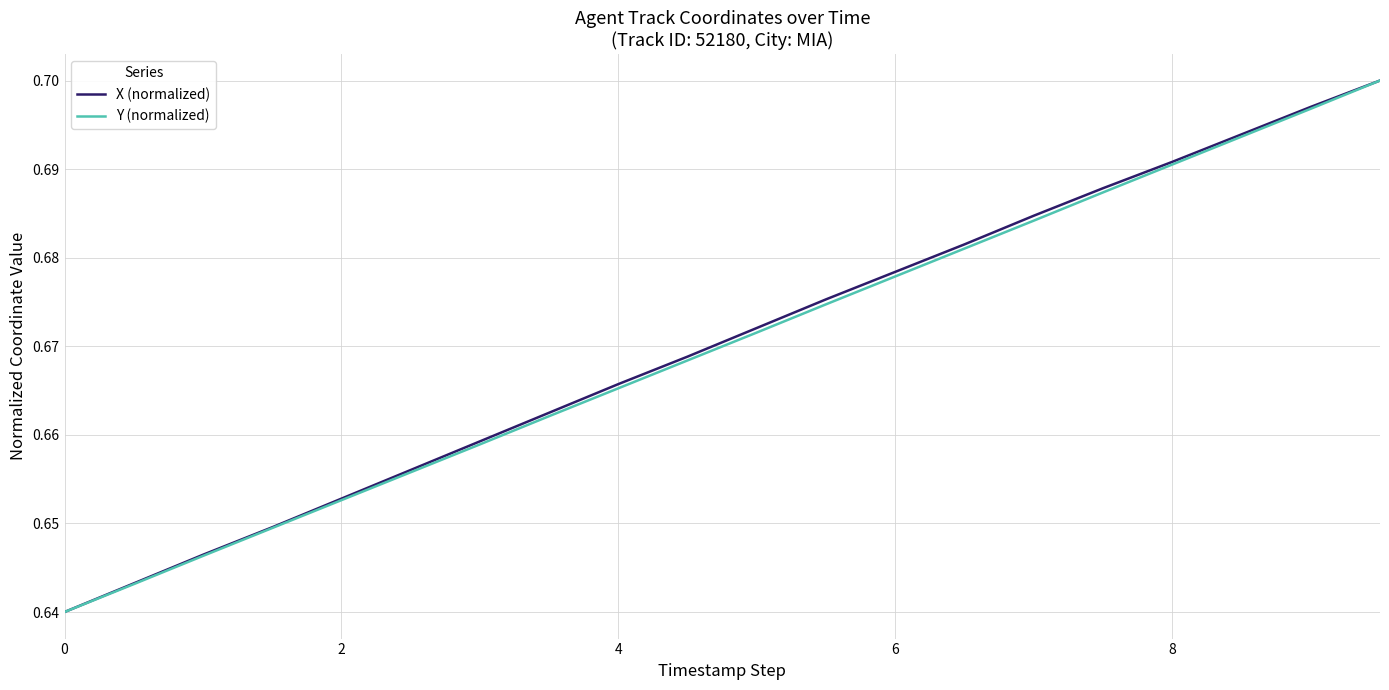

Which category has the highest value in the Y (normalized) series?

19